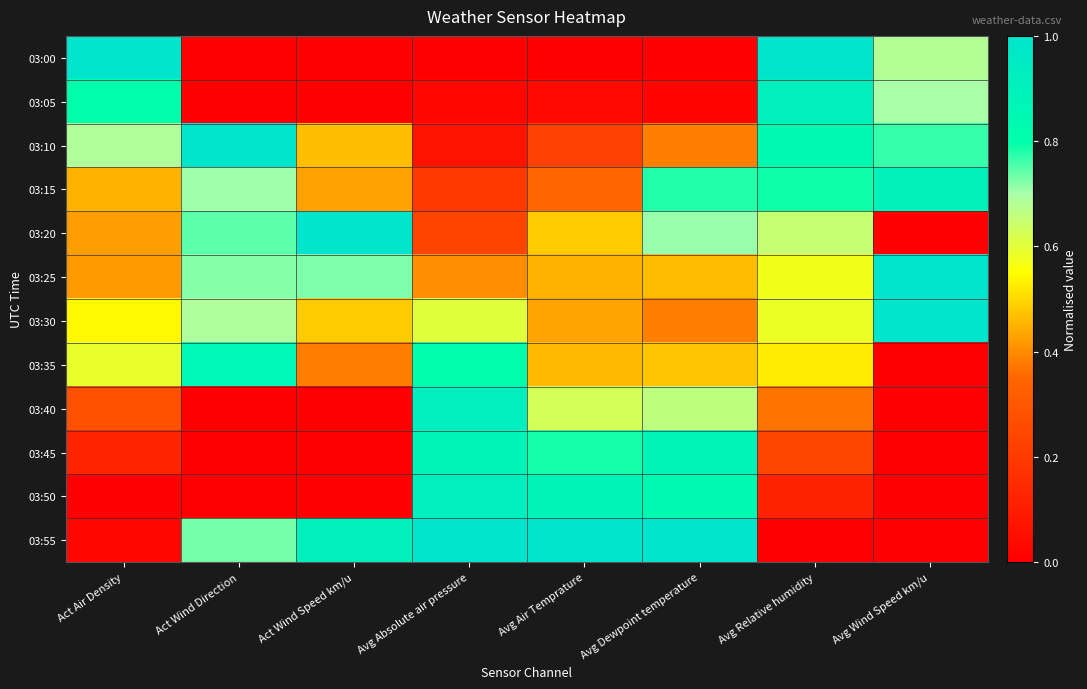

Rank the series by their maximum value, from highest to lowest.

03:00, 03:10, 03:20, 03:30, 03:55, 03:25, 03:40, 03:50, 03:05, 03:15, 03:45, 03:35